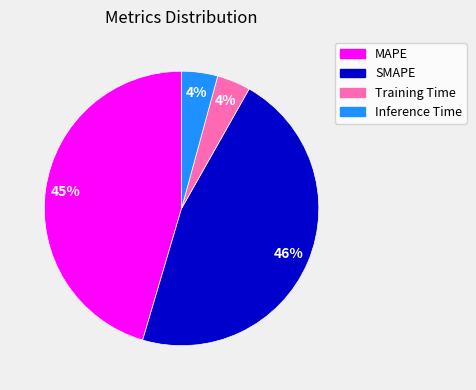

Is there any slice that represents more than half of the pie?

No